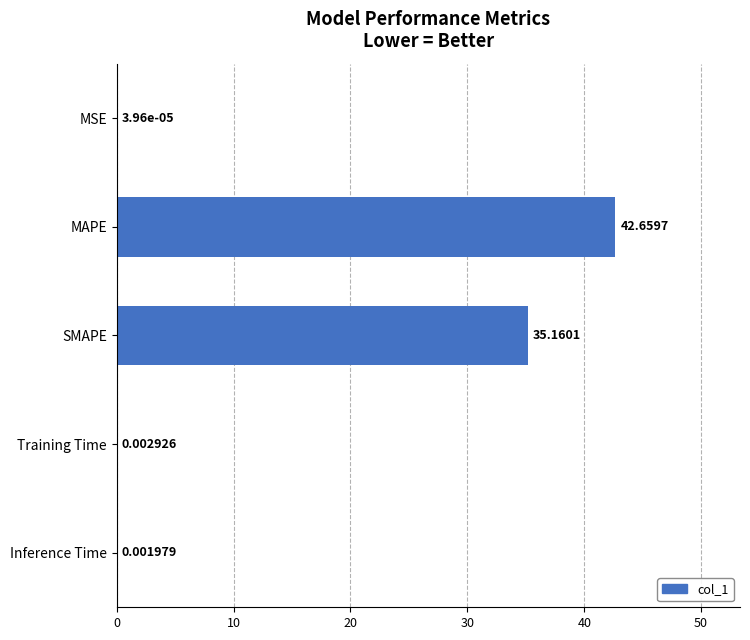

What is the sum of all values?

77.8